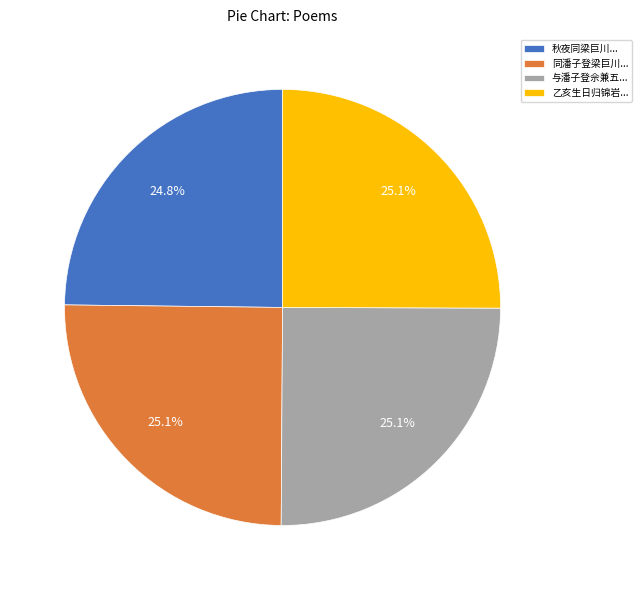

Is the sum of 同潘子登梁巨川... and 与潘子登佘兼五... greater than half?

Yes